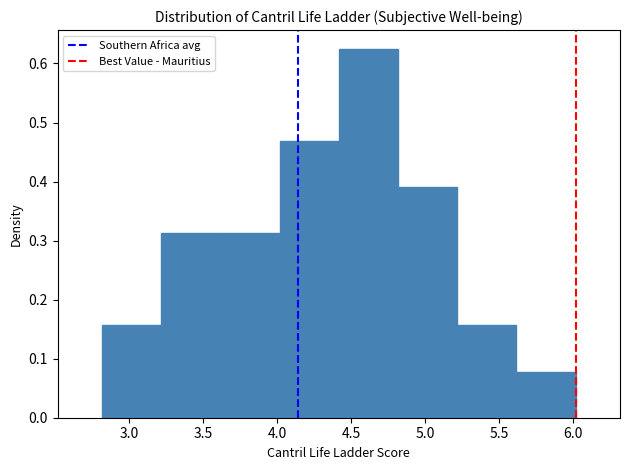

Reading left to right, list every bar in this chart as the range it spans on the x-axis followed by its height. Neither the bar edges nor the heights are printed on the chart, so give them approximately, as read against the axes.

2.8 to 3.2: 0.16
3.2 to 3.6: 0.31
3.6 to 4.0: 0.31
4.0 to 4.4: 0.47
4.4 to 4.8: 0.63
4.8 to 5.2: 0.39
5.2 to 5.6: 0.16
5.6 to 6.0: 0.08